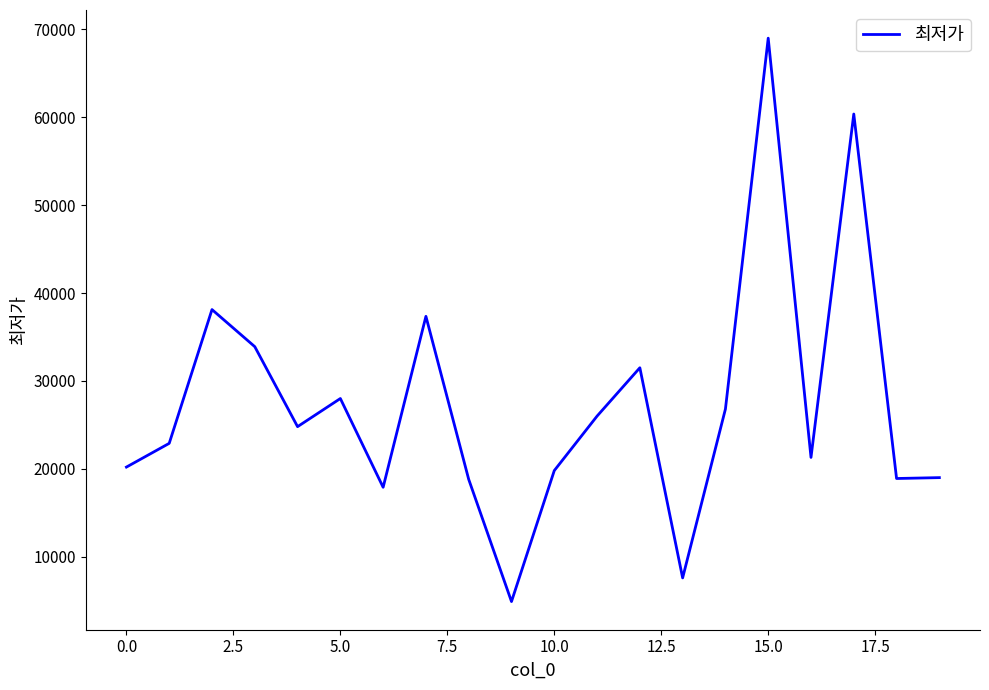

What is the greatest value displayed?

69000